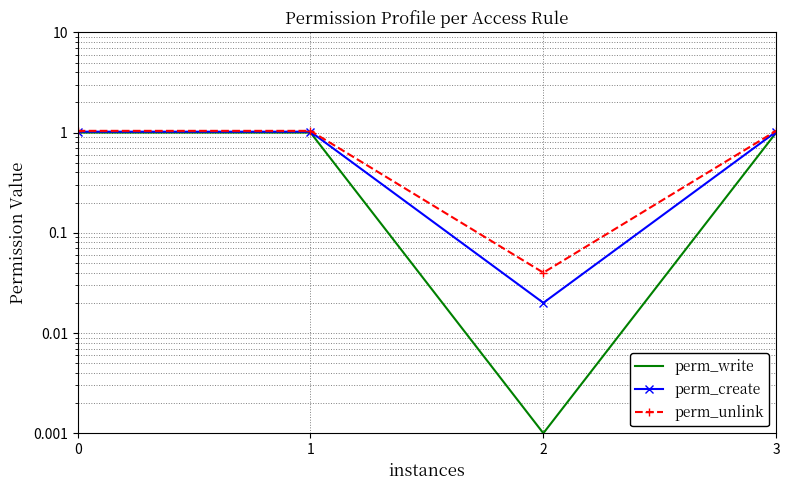

Is this an area chart (filled region under the line)?

No